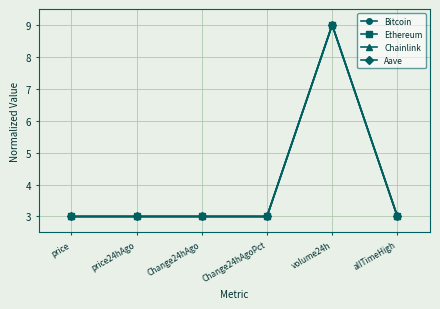

Is it true that Bitcoin equals 4.2 at allTimeHigh?

False